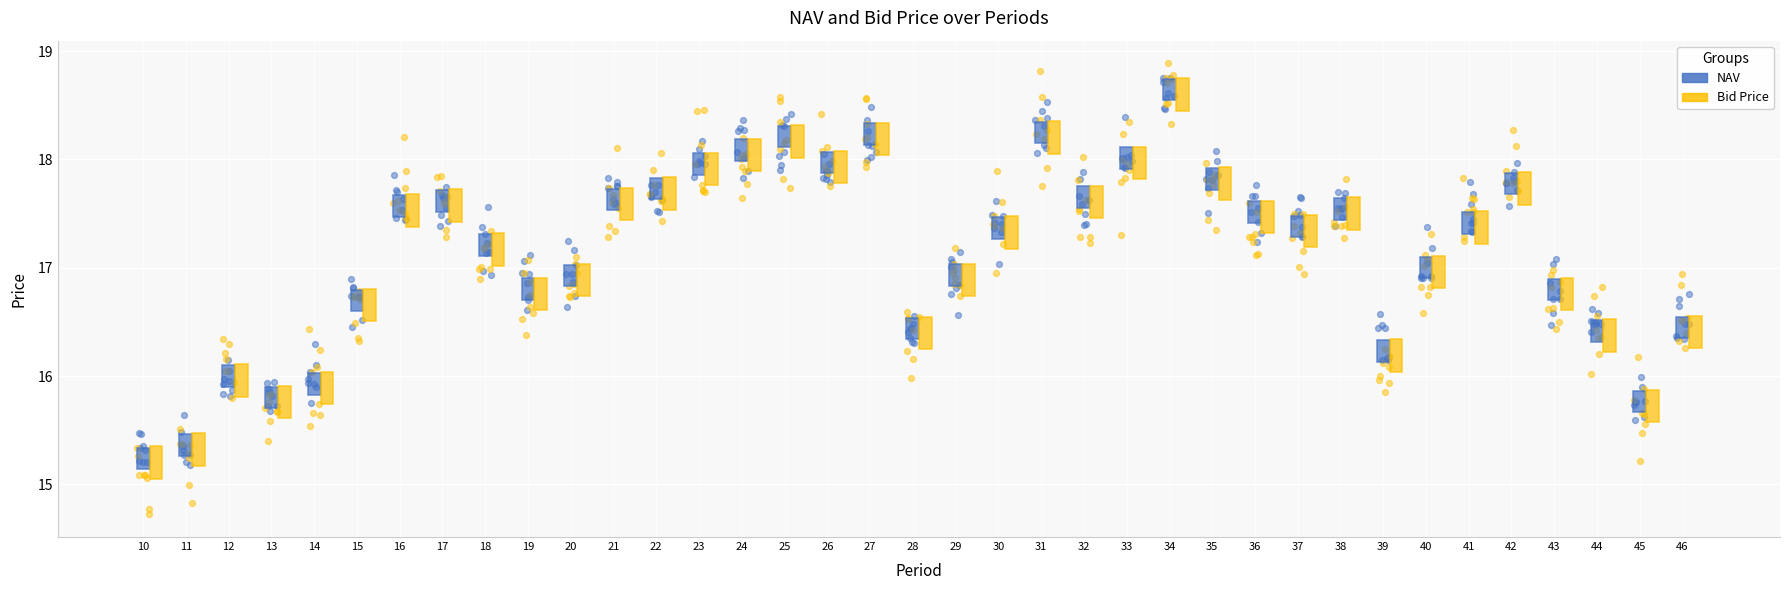

Which series contains the highest Y value?

Bid Price